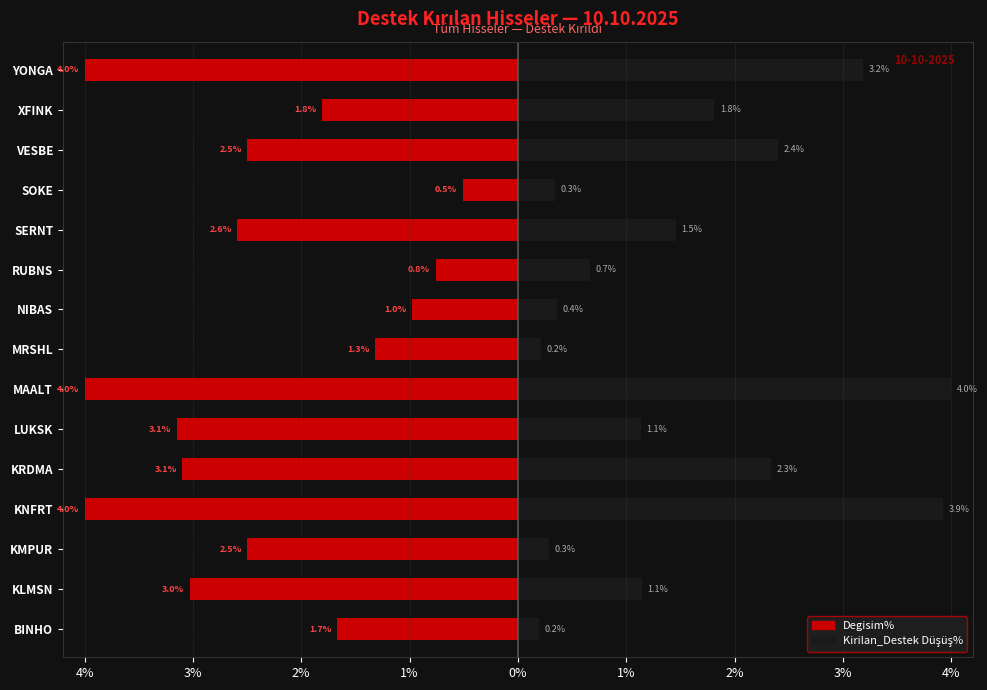

Reading left to right, extract all data points from this chart.

Degisim%: -1.7	-3.0	-2.5	-4.0	-3.1	-3.1	-4.0	-1.3	-1.0	-0.8	-2.6	-0.5	-2.5	-1.8	-4.0
Kirilan_Destek Düşüş%: 0.2	1.1	0.3	3.9	2.3	1.1	4.0	0.2	0.4	0.7	1.5	0.3	2.4	1.8	3.2